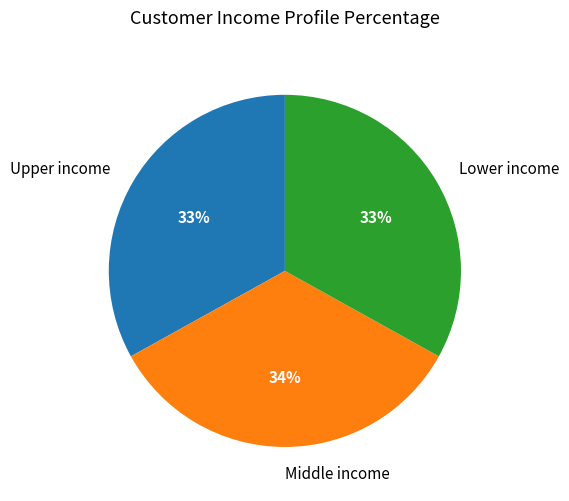

To the nearest percent, what percentage of the pie is Middle income?

34%